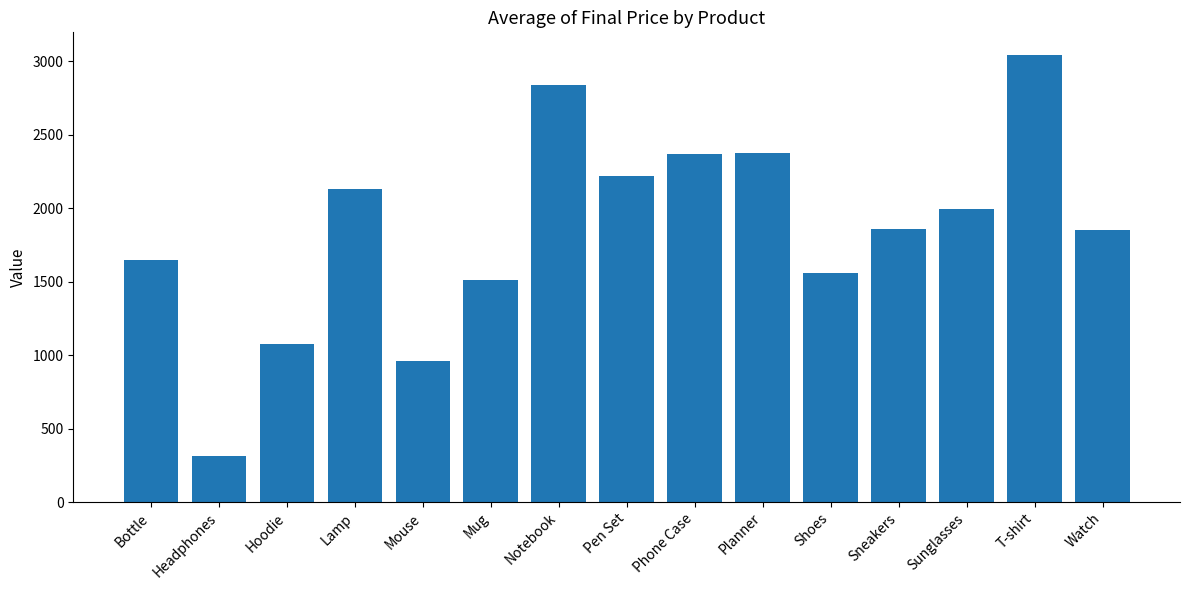

What is the smallest value displayed?

311.7